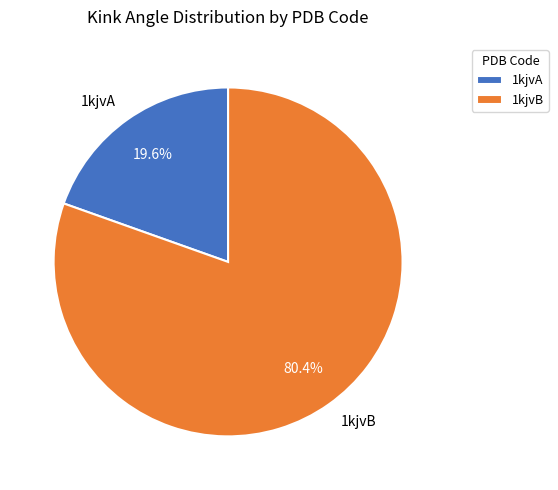

Is there any slice that represents more than half of the pie?

Yes